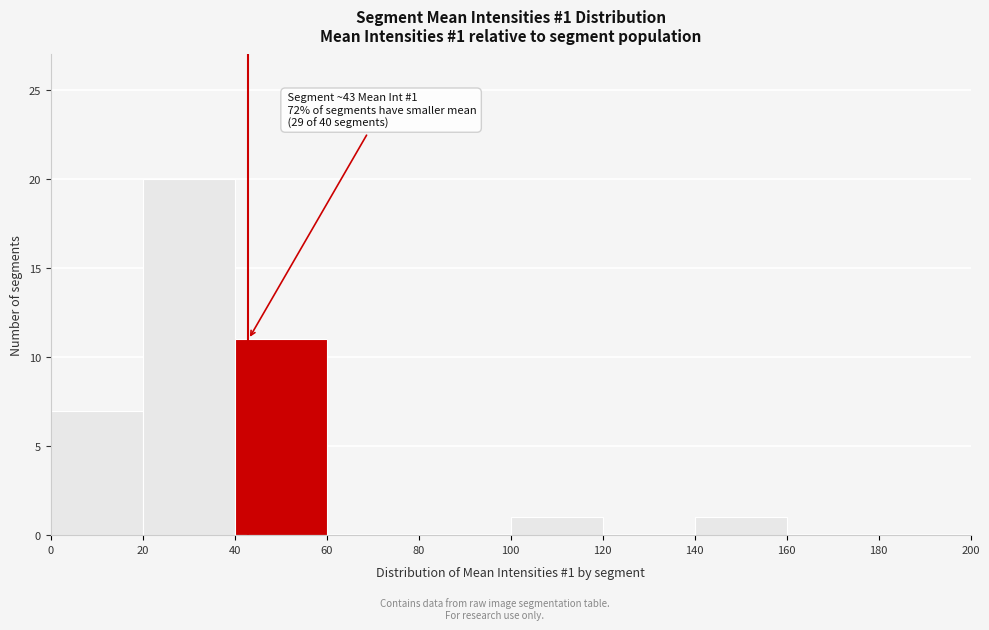

Which range on the x-axis has the tallest bar?

20 to 40